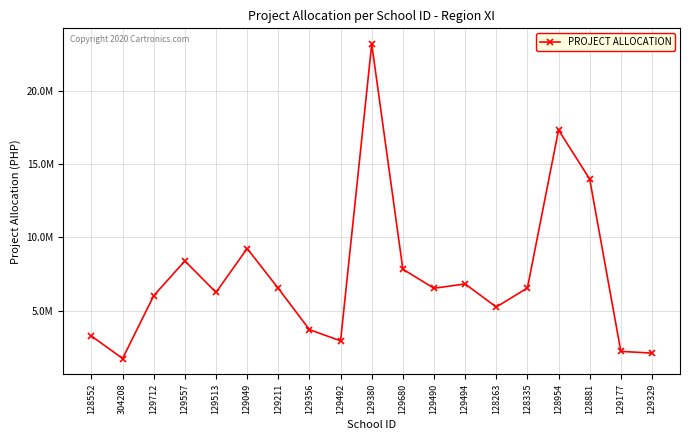

Which category has the highest value across all series?

129380